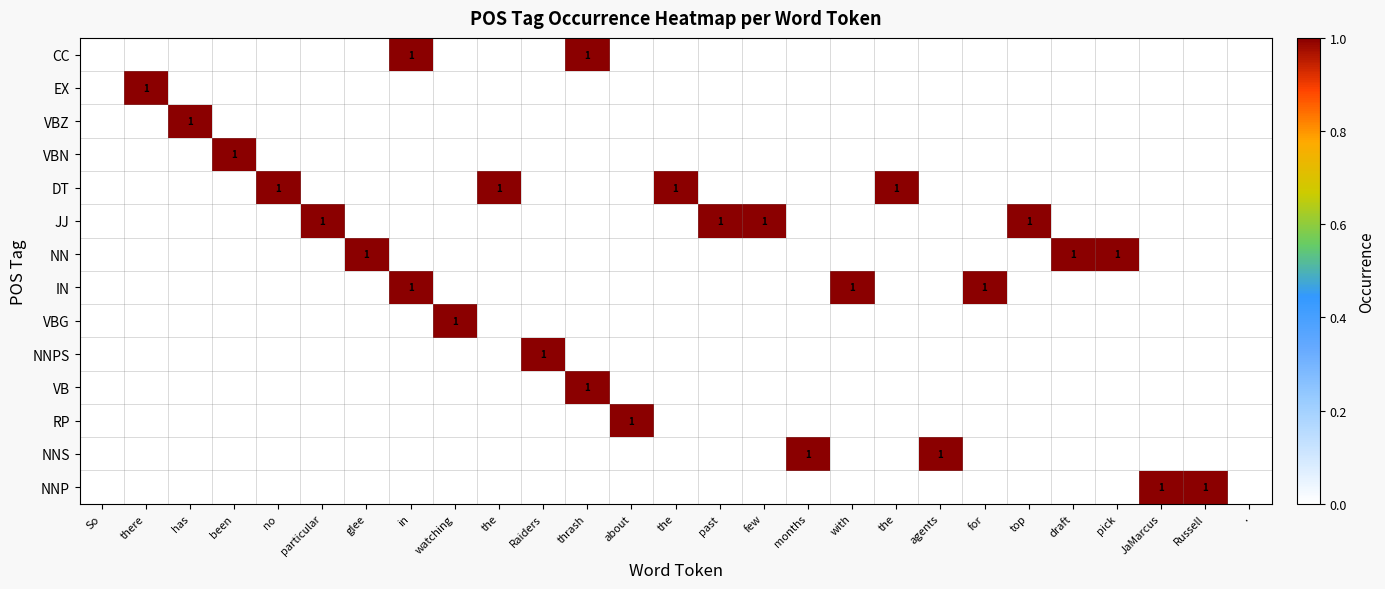

At ., list the series in order from smallest to largest.

CC, EX, VBZ, VBN, DT, JJ, NN, IN, VBG, NNPS, VB, RP, NNS, NNP